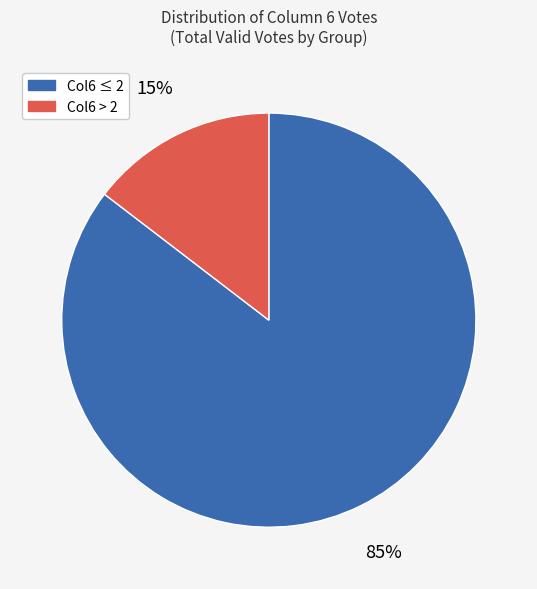

To the nearest percent, what is the average slice percentage?

50%